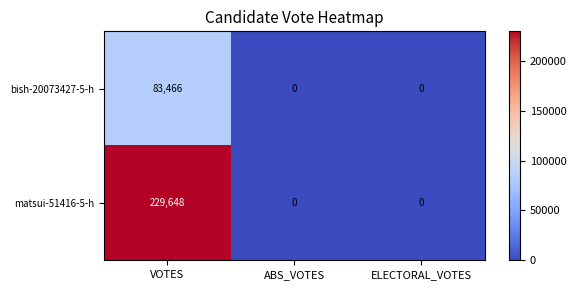

List the series in order of their overall mean, highest first.

matsui-51416-5-h, bish-20073427-5-h